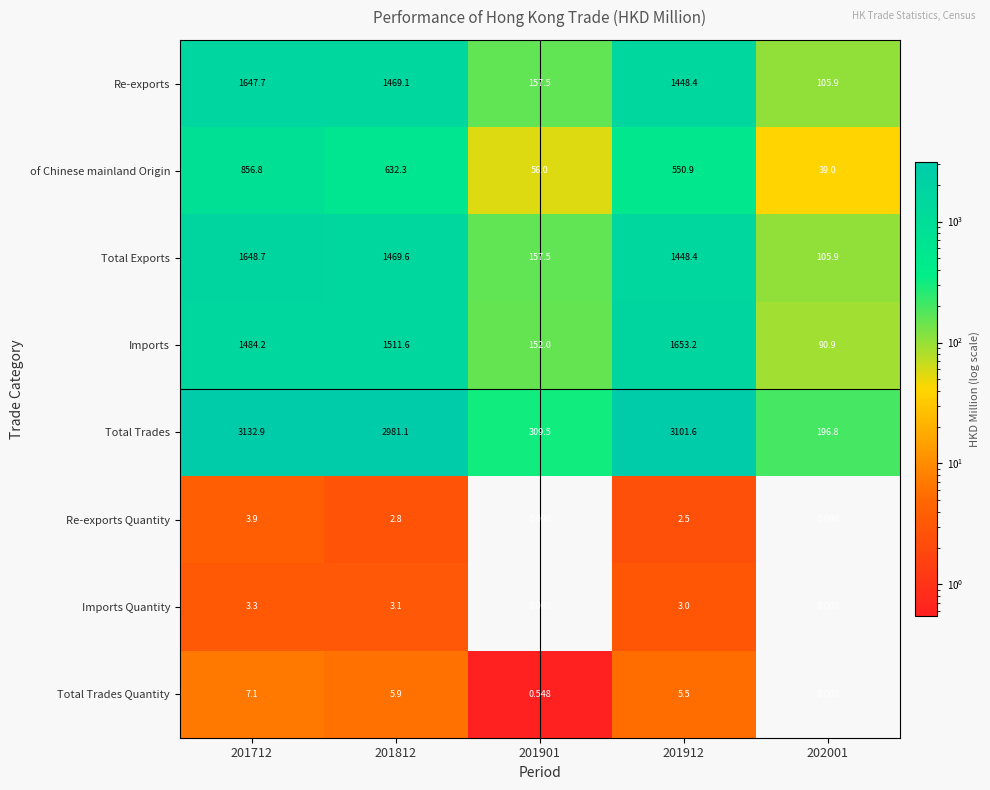

Which series has the largest total across all categories?

Total Trades